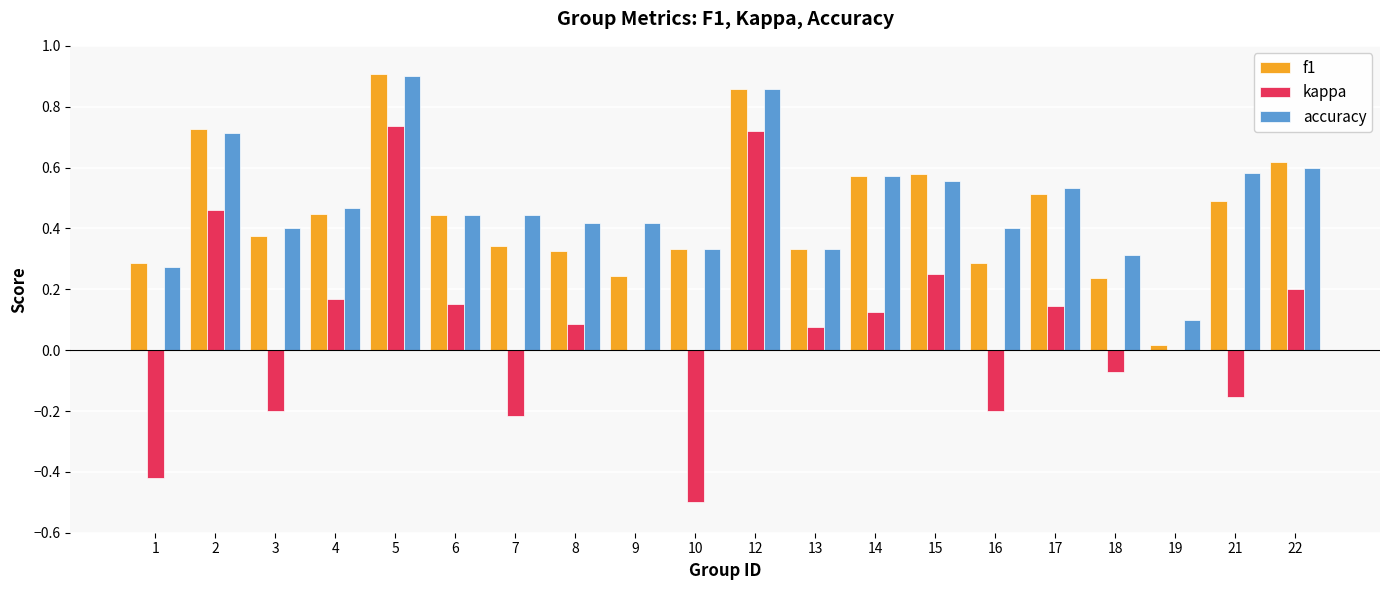

What is the sum of the f1 values at 7 and 5?

1.2